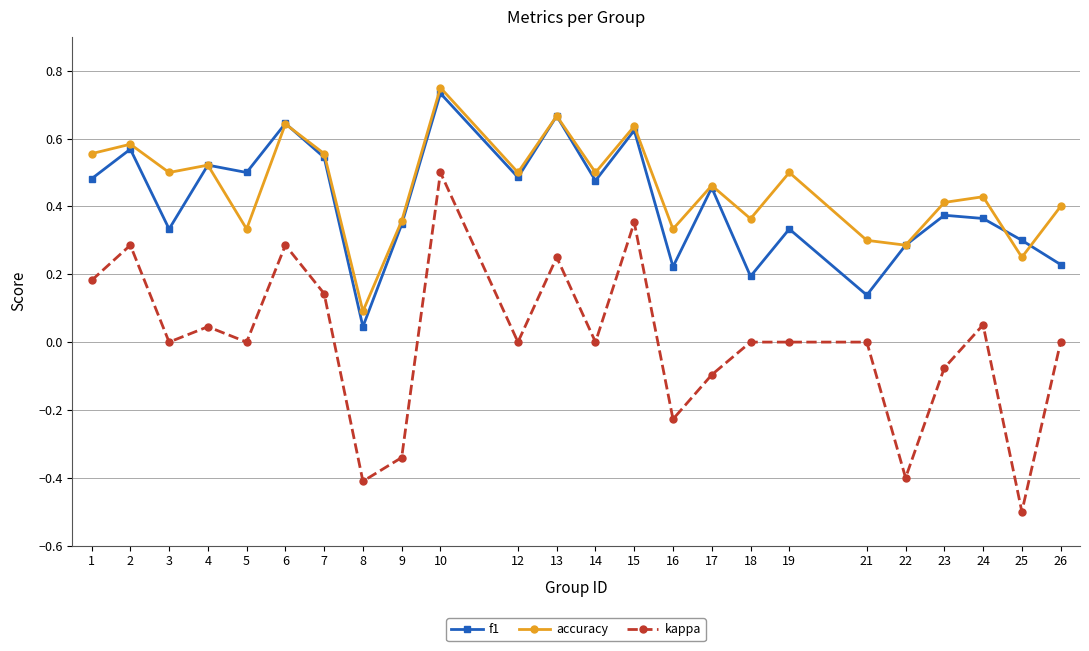

Rank the series by their maximum value, from highest to lowest.

accuracy, f1, kappa